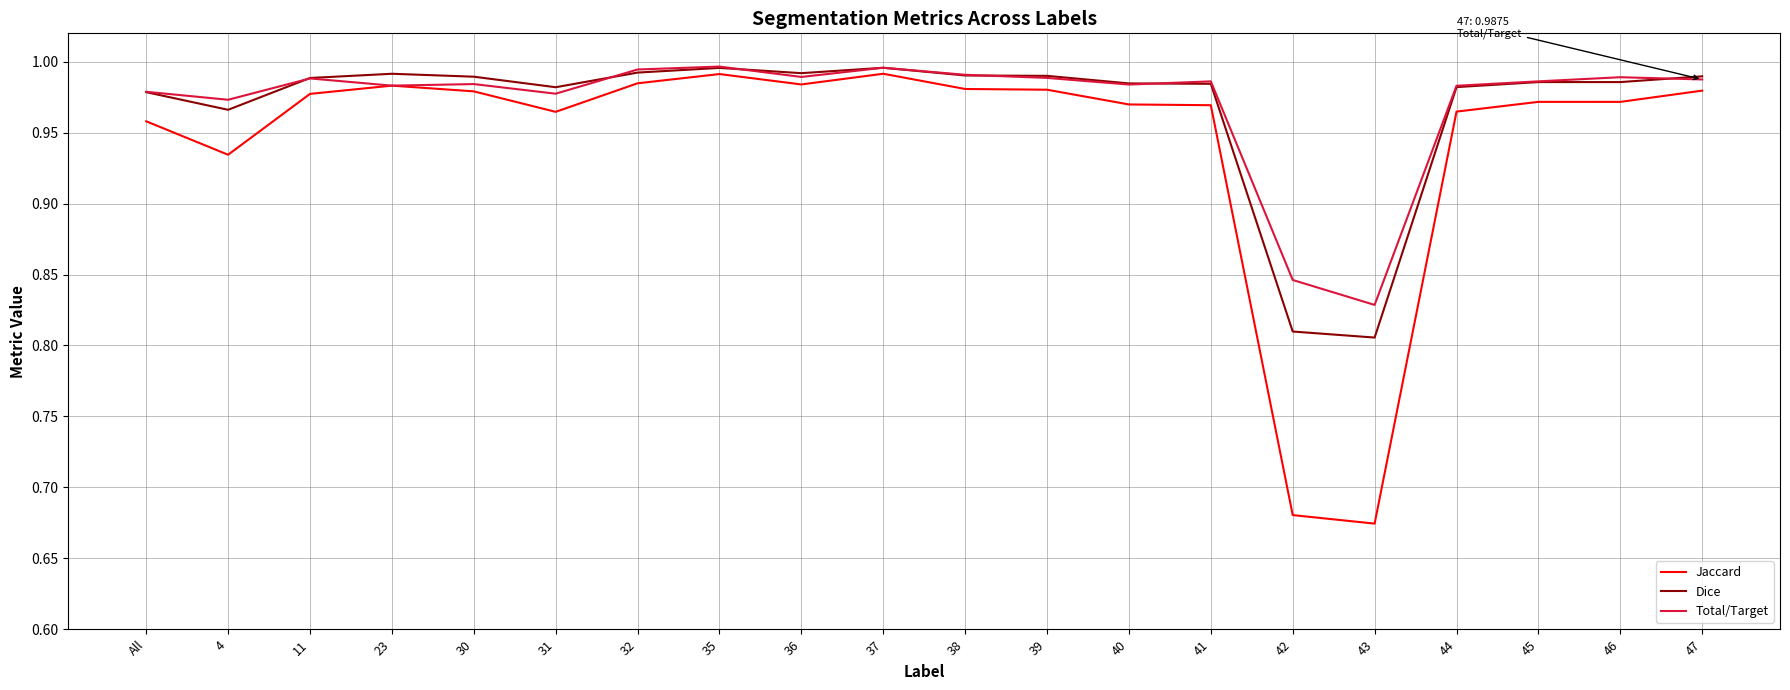

What are all the series names shown in the legend?

Jaccard, Dice, Total/Target